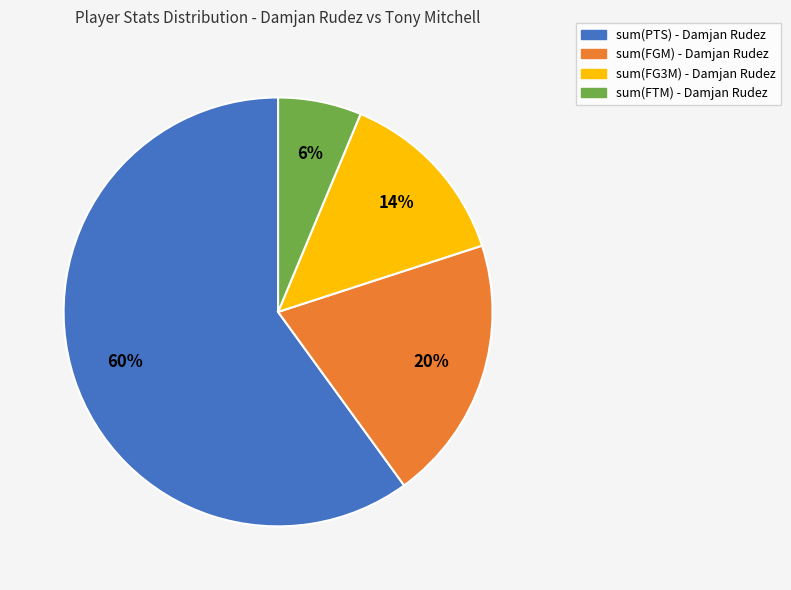

Do sum(FTM) - Damjan Rudez and sum(FG3M) - Damjan Rudez together represent more than half of the pie?

No